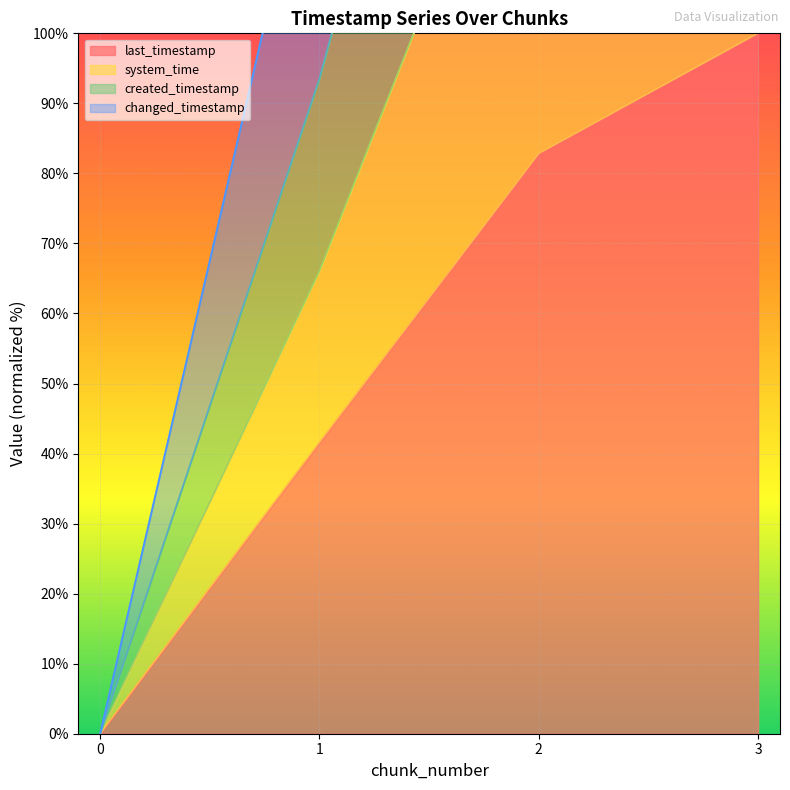

Reading right to left, list all the values displayed in this chart.

last_timestamp: 100.0	82.8	41.6	0.0
system_time: 300.0	208.7	93.5	0.0
created_timestamp: 200.0	145.0	66.0	0.0
changed_timestamp: 400.0	291.5	135.0	0.0